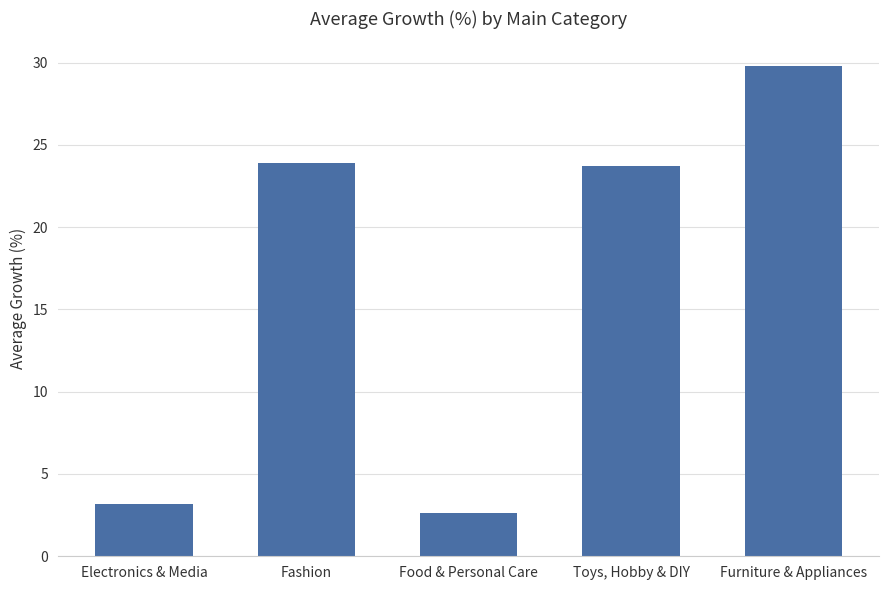

List the labels in order of value, largest first.

Furniture & Appliances, Fashion, Toys, Hobby & DIY, Electronics & Media, Food & Personal Care